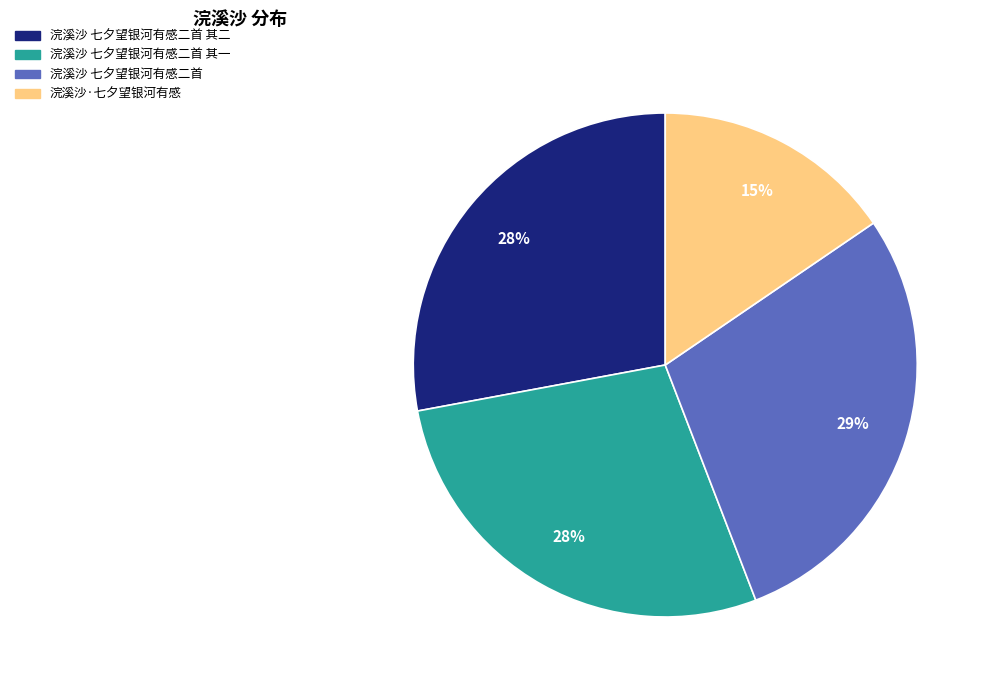

To the nearest percent, what is the average slice percentage?

25%